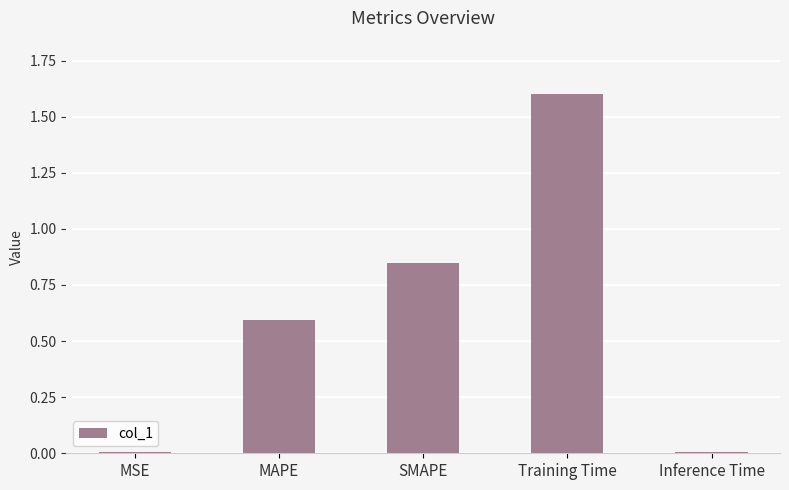

Are the bars grouped side by side (vs. stacked)?

No